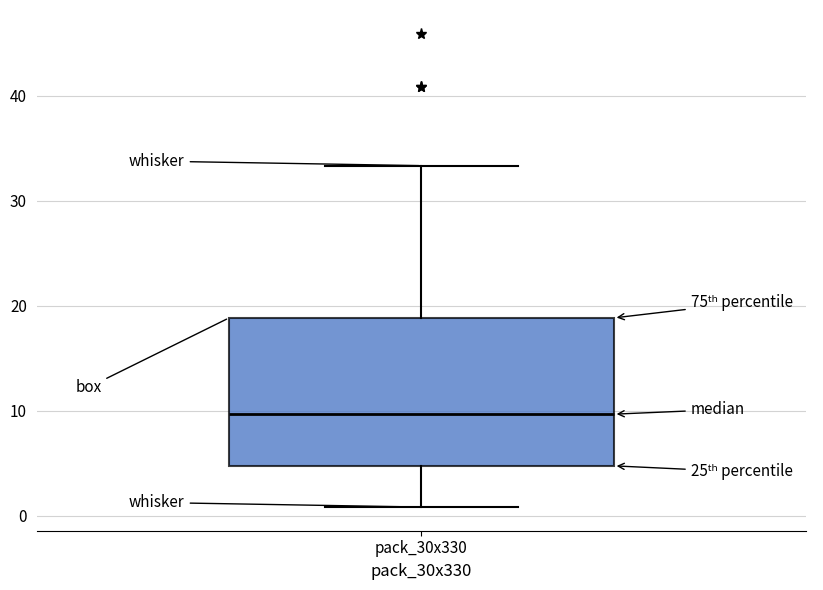

Where is the lower edge of the box for pack_30x330 on the y-axis? The values are not printed on the chart, so give them approximately, as read against the axis.

5